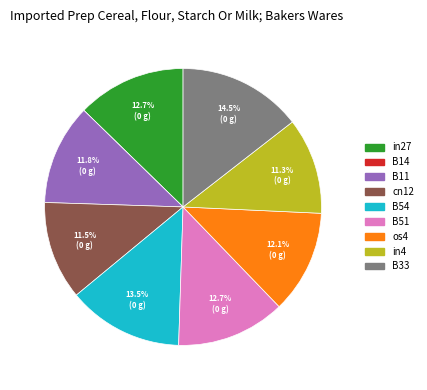

Is there a majority slice in this chart?

No